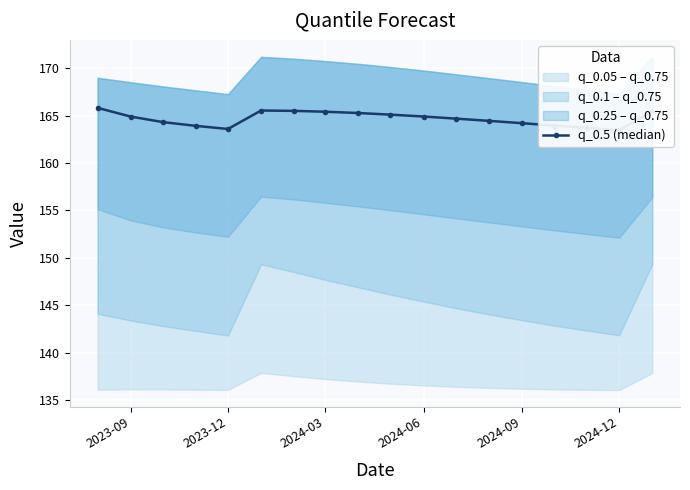

Approximately how many times larger is the value at 16 compared to 2024-12?

1.0